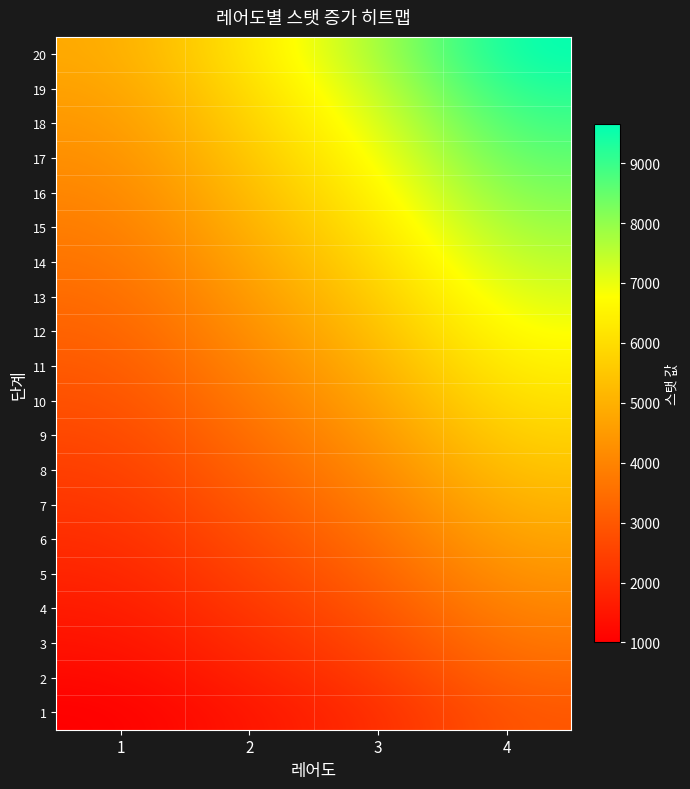

How many categories are shown in the chart?

4